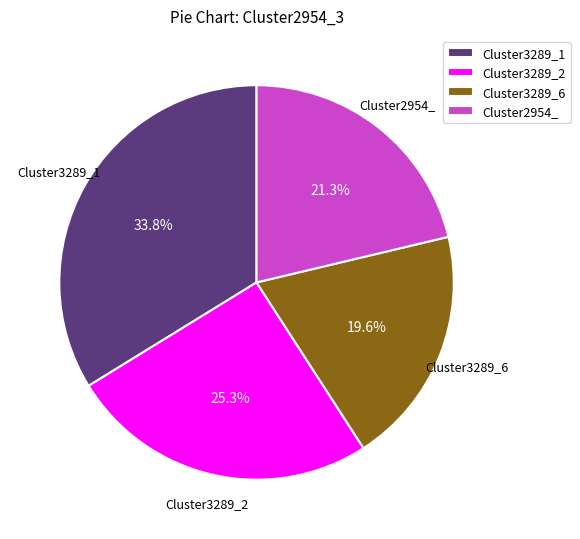

Rank the categories by value from lowest to highest.

Cluster3289_6, Cluster2954_, Cluster3289_2, Cluster3289_1